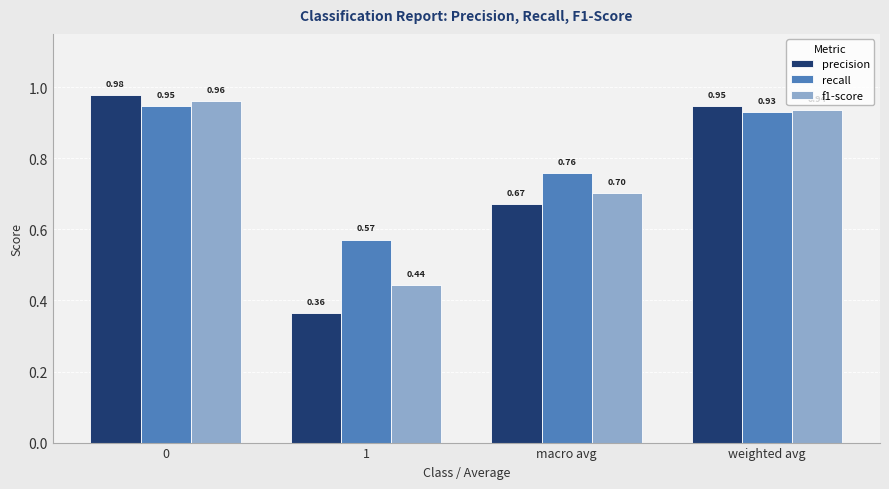

Which series has the widest spread of values?

precision